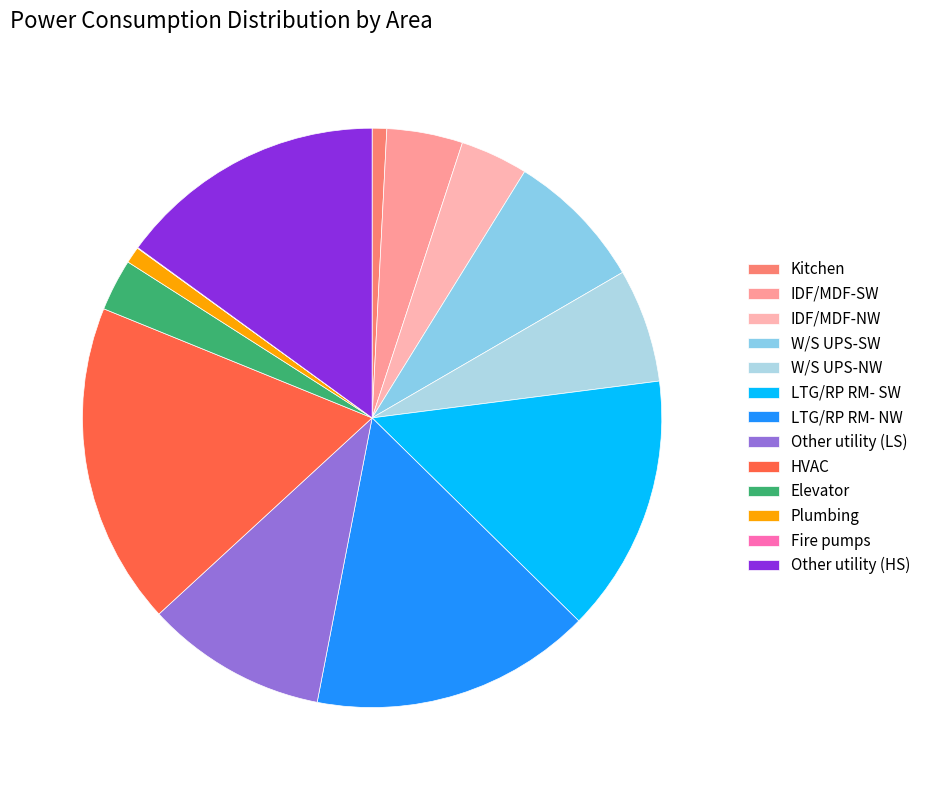

Which slice is the largest?

HVAC